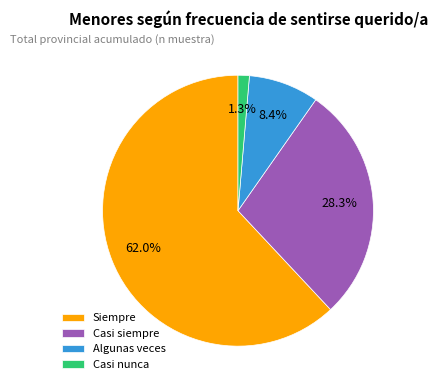

To the nearest percent, what is the average slice percentage?

25%